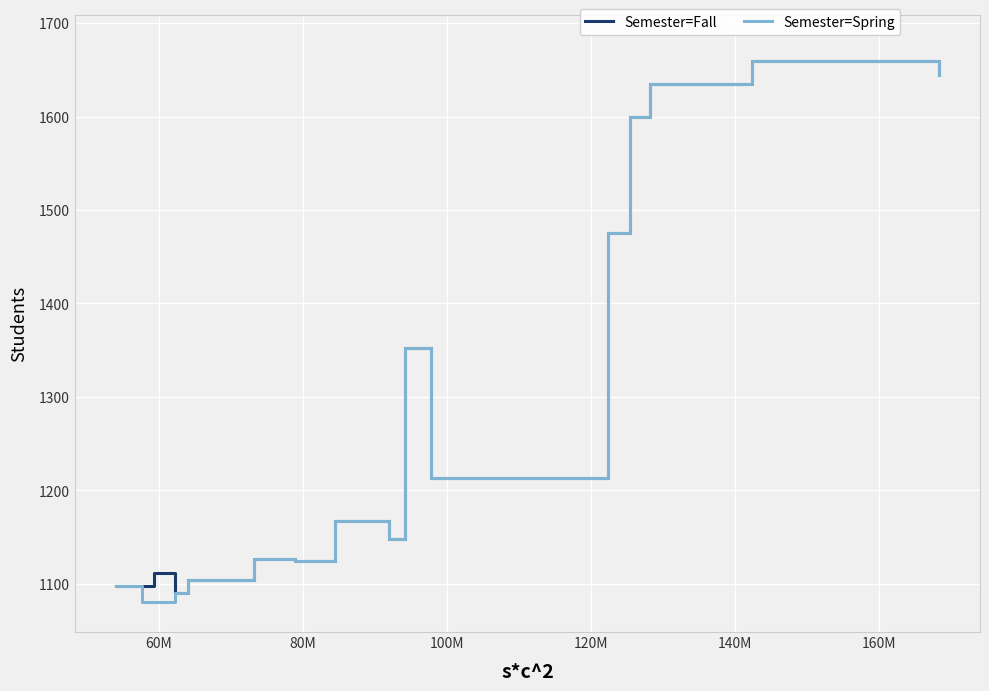

What is the highest value of the Semester=Fall series?

1659